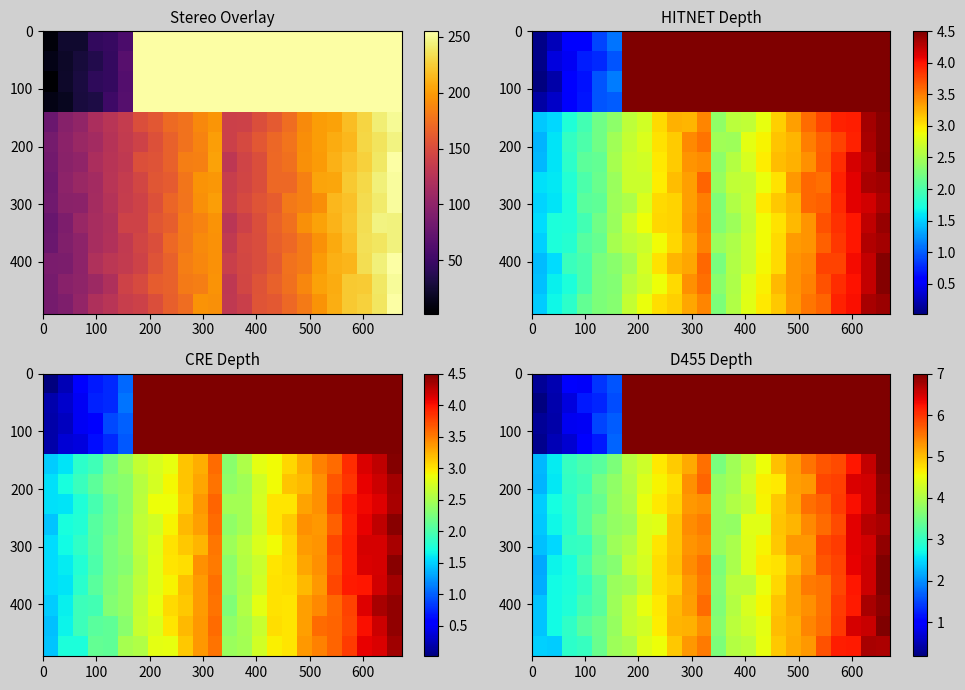

How many series are shown in this chart?

14